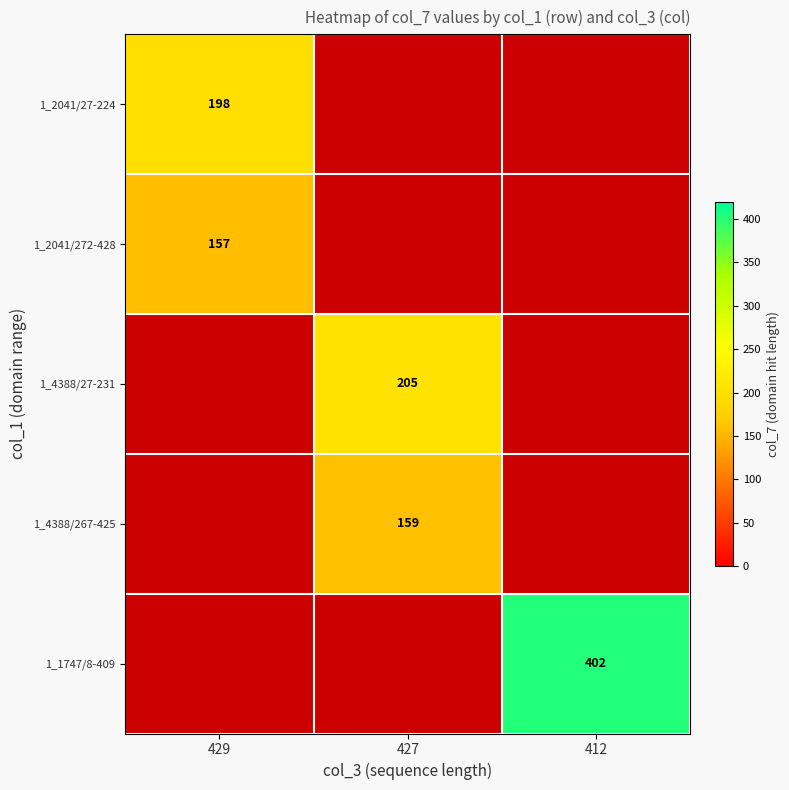

The 1_2041/272-428 series shows 157 at 429. True or false?

True